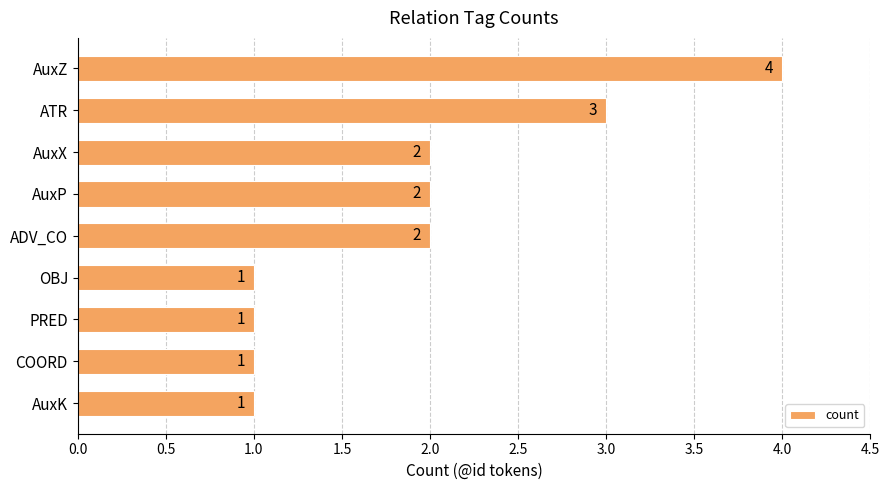

How many values are between 1 and 2?

7